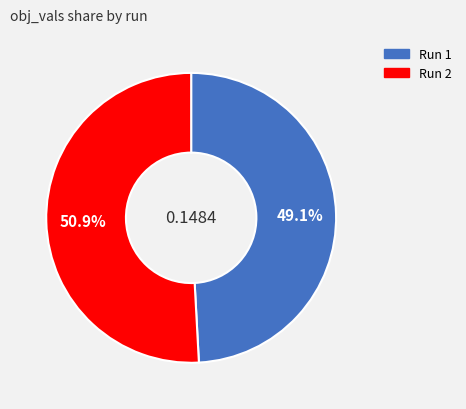

Is there any slice that represents more than half of the pie?

Yes